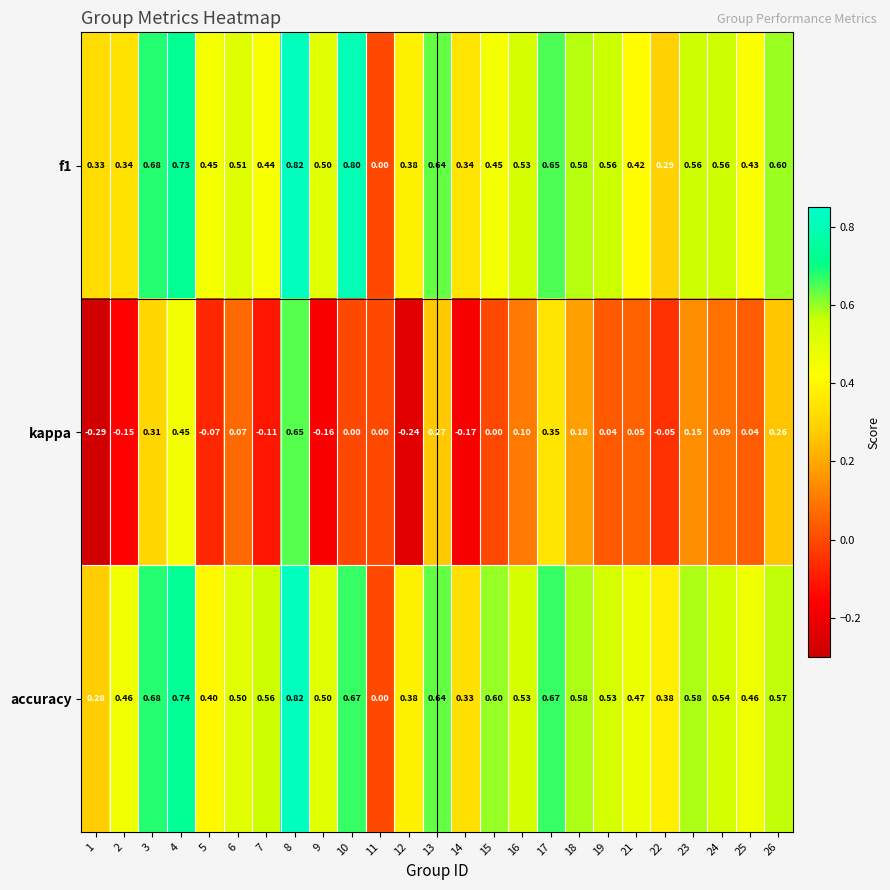

Which series has the widest spread of values?

kappa